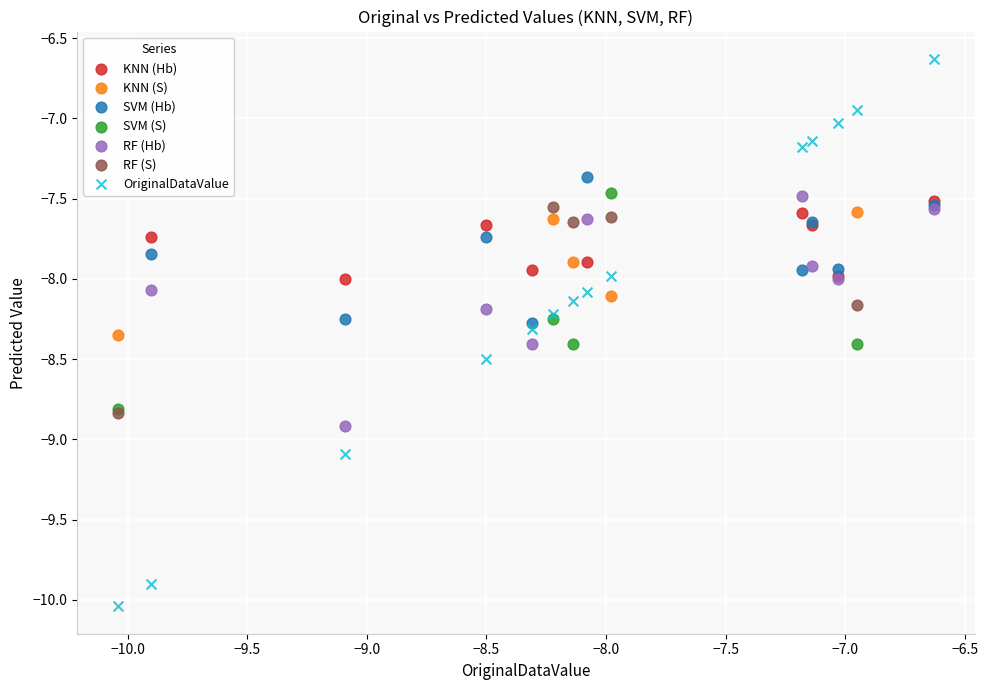

What are all the series names shown in the legend?

KNN (Hb), KNN (S), SVM (Hb), SVM (S), RF (Hb), RF (S), OriginalDataValue